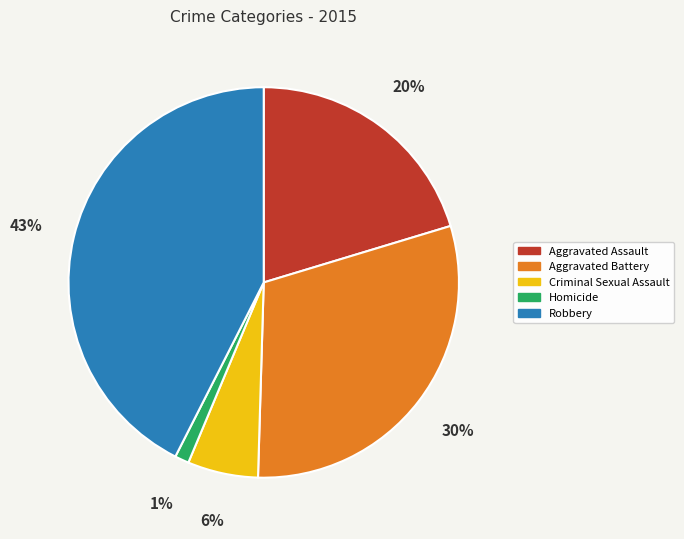

To the nearest percent, what percentage of the pie is Aggravated Assault?

20%